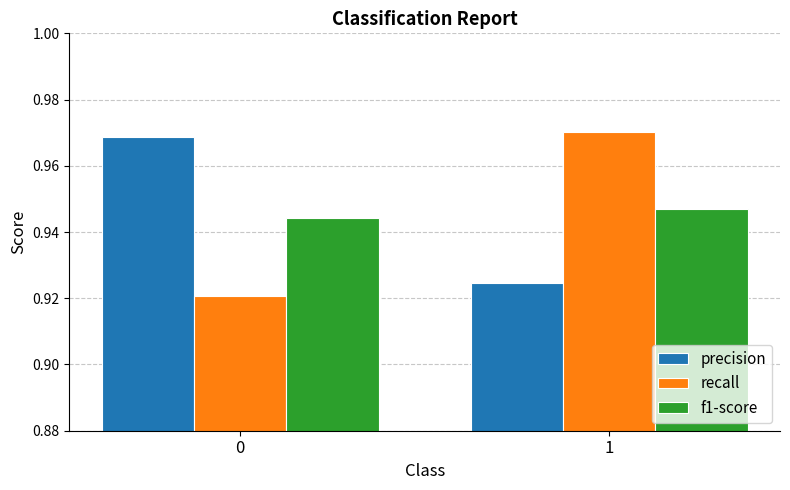

Count the f1-score values in the range 0 to 1.

2